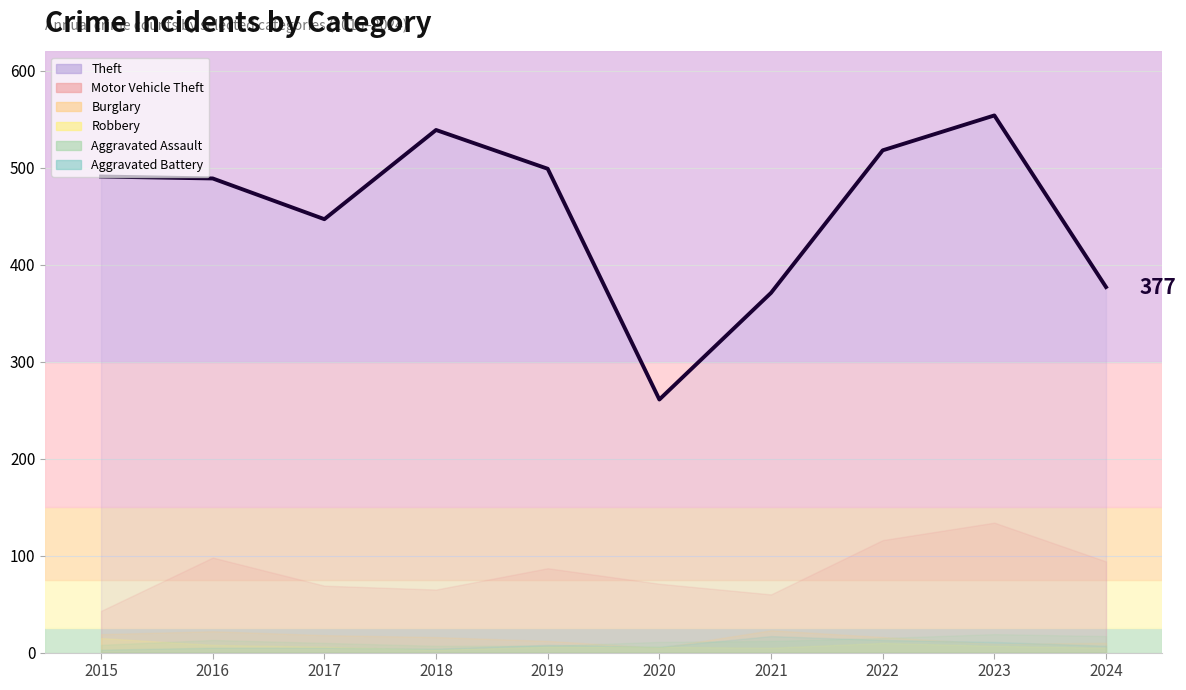

How many times do Aggravated Battery and Robbery cross each other?

1